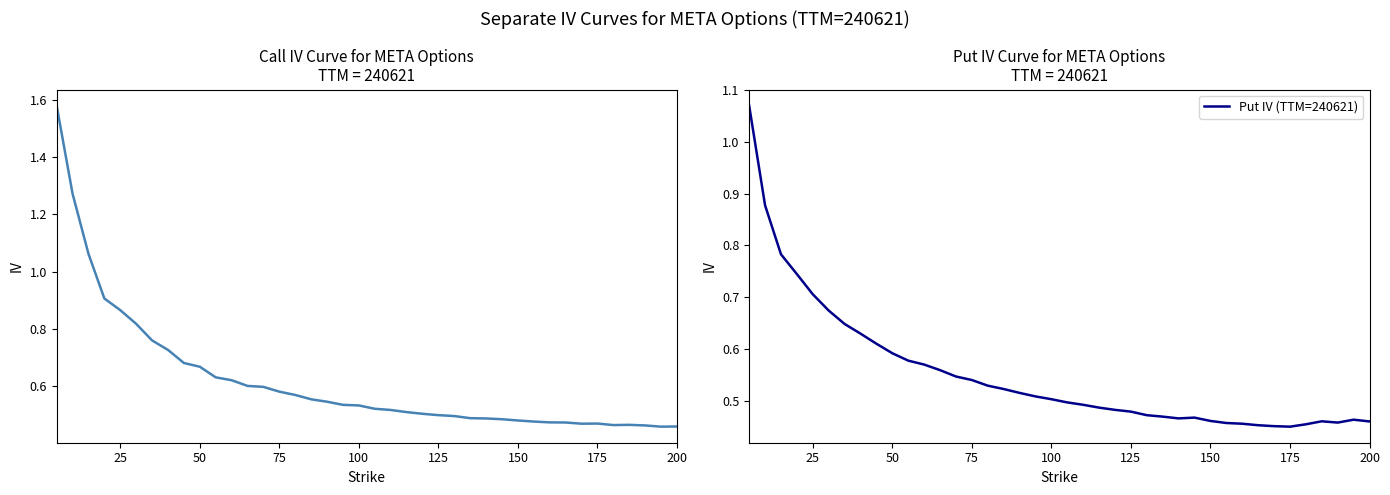

The Put IV (TTM=240621) series shows 0.9 at 50. True or false?

False